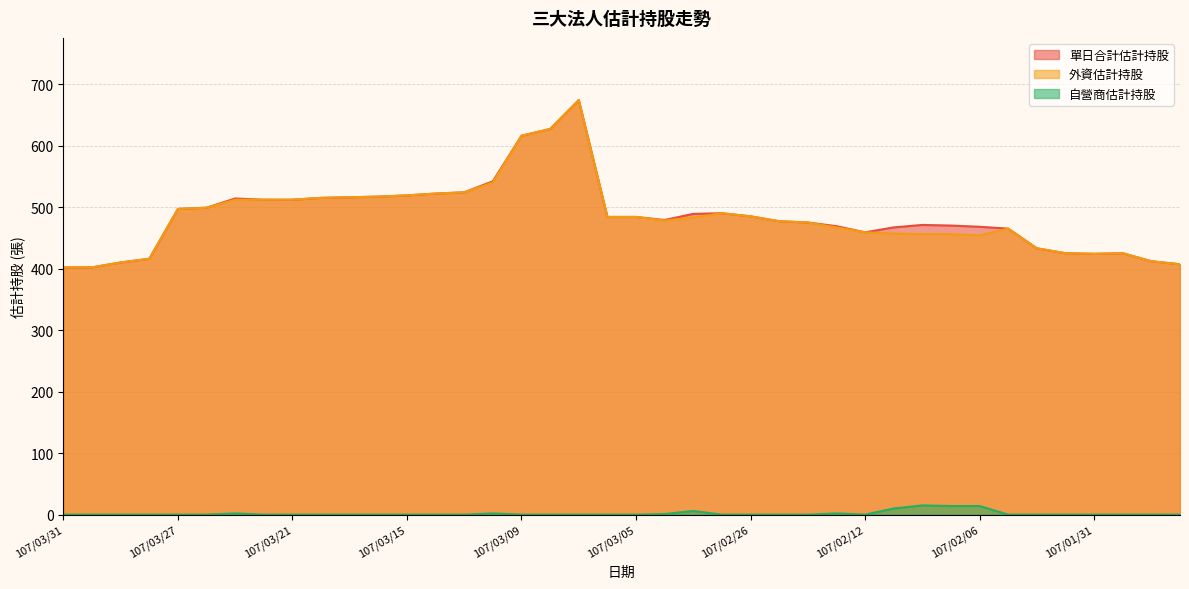

True or false: 外資估計持股 and 自營商估計持股 cross at least once.

False